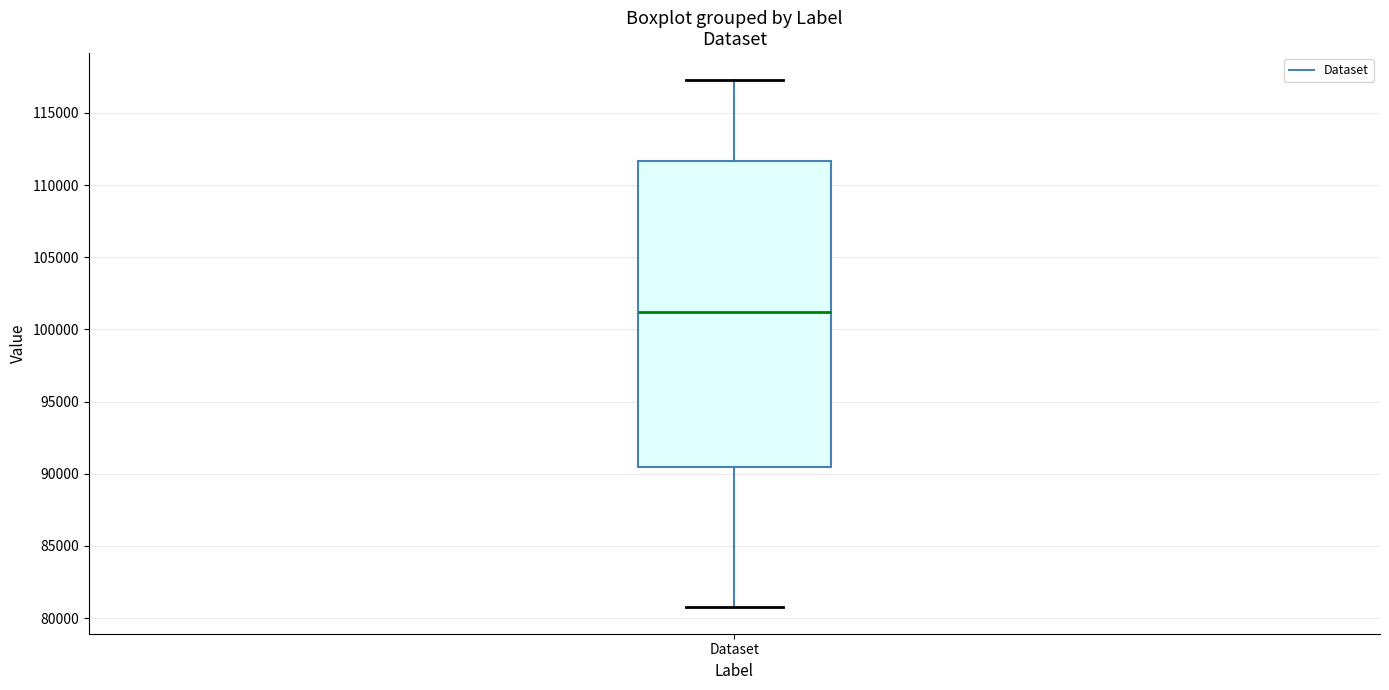

Transcribe this box plot: give where the median line is, the range the box spans, and where the two whiskers end, as read against the y-axis. The values are not printed on the chart, so give them approximately, as read against the axis.

median 101000, box 90500 to 111500, whiskers 80500 to 117500